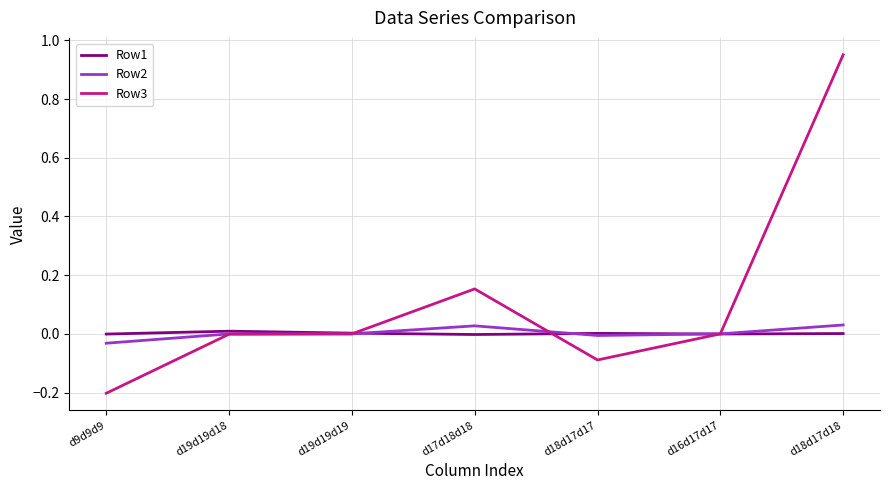

What is the smallest value displayed?

-0.2